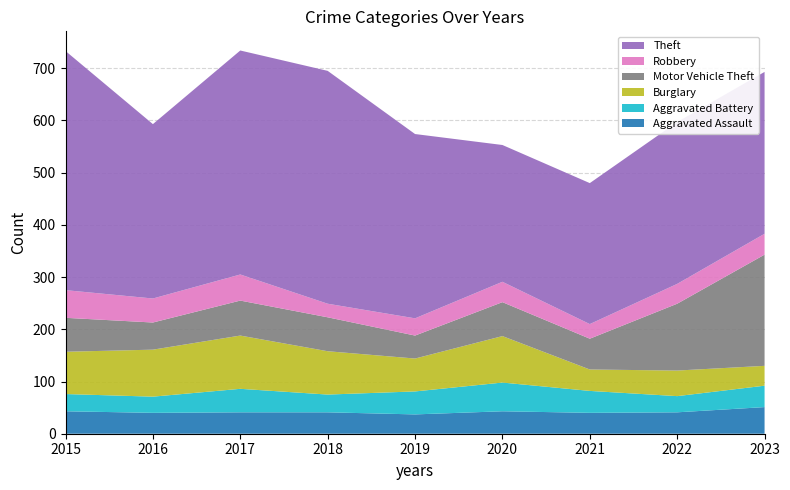

Reading left to right, transcribe all the data shown in this chart.

Aggravated Assault: 43	40	41	41	37	43	40	41	51
Aggravated Battery: 33	31	45	34	44	55	42	31	41
Burglary: 81	90	102	83	63	89	41	49	38
Motor Vehicle Theft: 65	52	67	65	44	65	59	128	213
Robbery: 53	46	50	26	33	39	28	38	40
Theft: 458	334	429	446	353	262	270	310	310